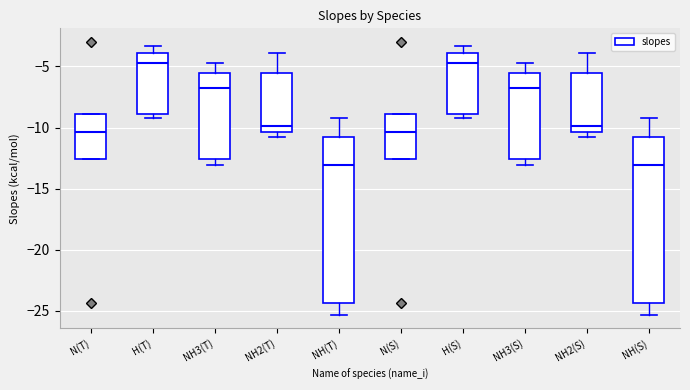

Reading left to right, transcribe this box plot: for each box, give where its median line is, the range the box spans, and where its two whiskers end, as read against the y-axis. The values are not printed on the chart, so give them approximately, as read against the axis.

N(T): median -10.5, box -12.5 to -9.0, whiskers -12.5 to -9.0
H(T): median -5.0, box -9.0 to -4.0, whiskers -9.0 (just below the box's lower edge) to -3.5
NH3(T): median -6.5, box -12.5 to -5.5, whiskers -13.0 to -5.0
NH2(T): median -10.0, box -10.5 to -5.5, whiskers -11.0 to -4.0
NH(T): median -13.0, box -24.5 to -11.0, whiskers -25.5 to -9.0
N(S): median -10.5, box -12.5 to -9.0, whiskers -12.5 to -9.0
H(S): median -5.0, box -9.0 to -4.0, whiskers -9.0 (just below the box's lower edge) to -3.5
NH3(S): median -6.5, box -12.5 to -5.5, whiskers -13.0 to -5.0
NH2(S): median -10.0, box -10.5 to -5.5, whiskers -11.0 to -4.0
NH(S): median -13.0, box -24.5 to -11.0, whiskers -25.5 to -9.0